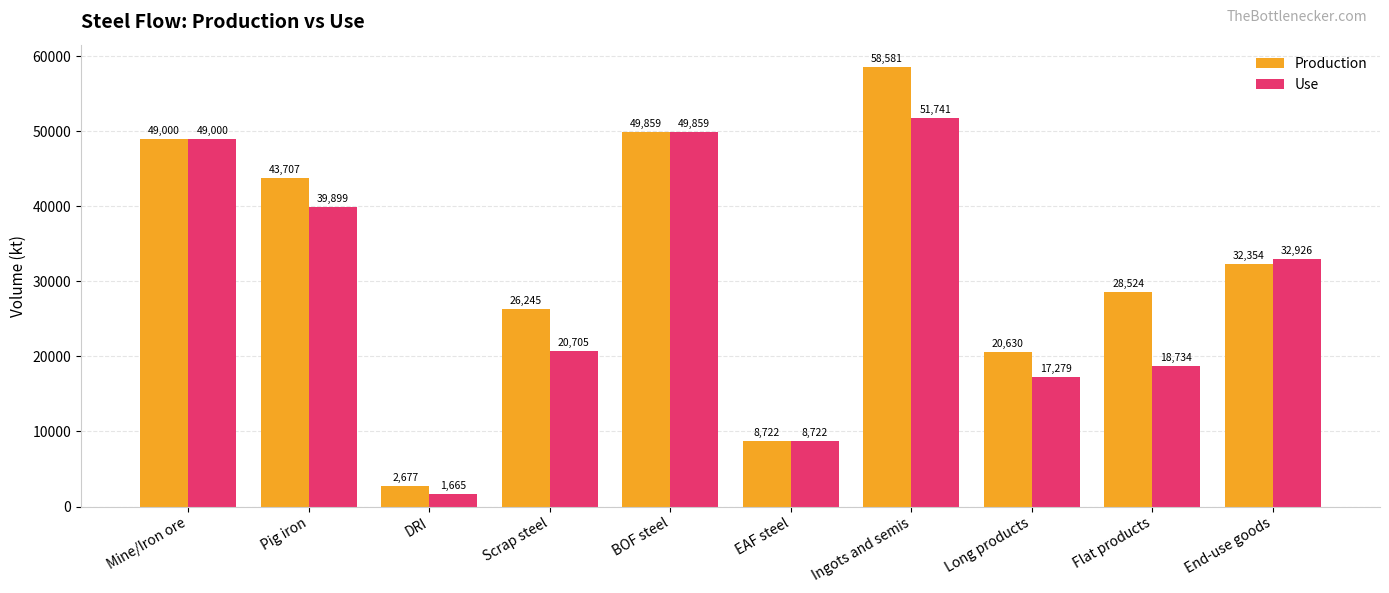

List the series in order of their peak value, highest first.

Production, Use